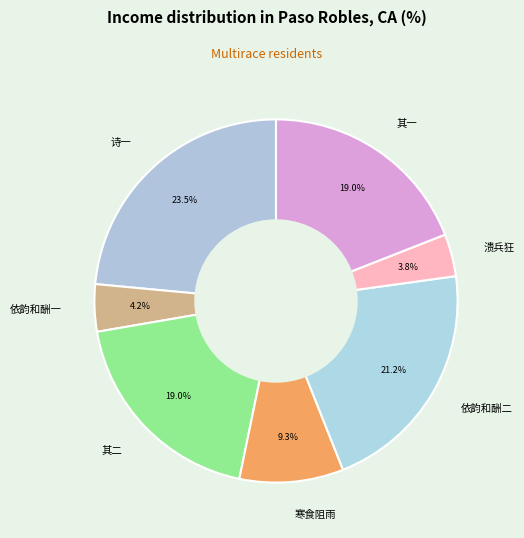

Which slice is the largest?

诗一